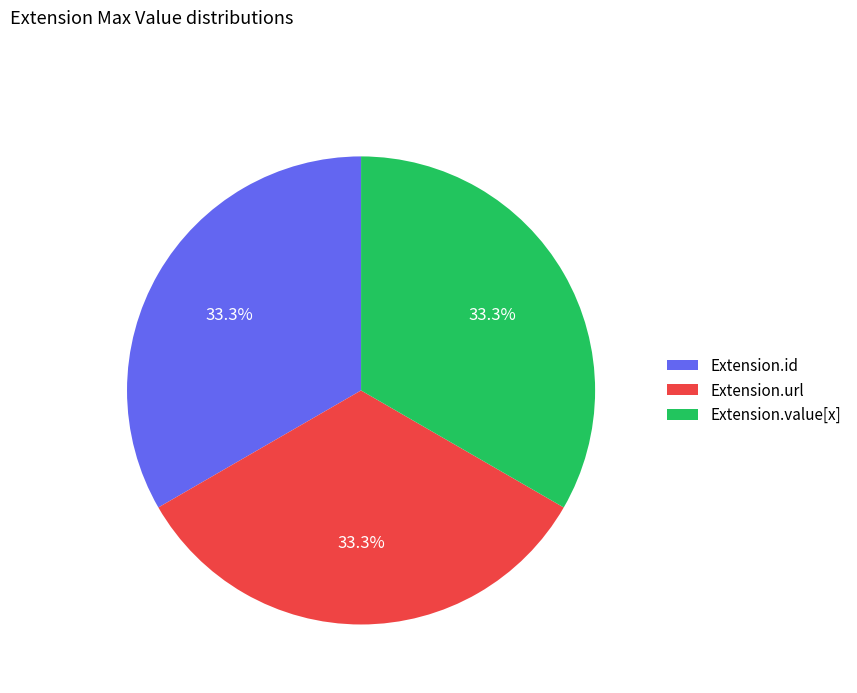

Count the number of slices in the pie.

3